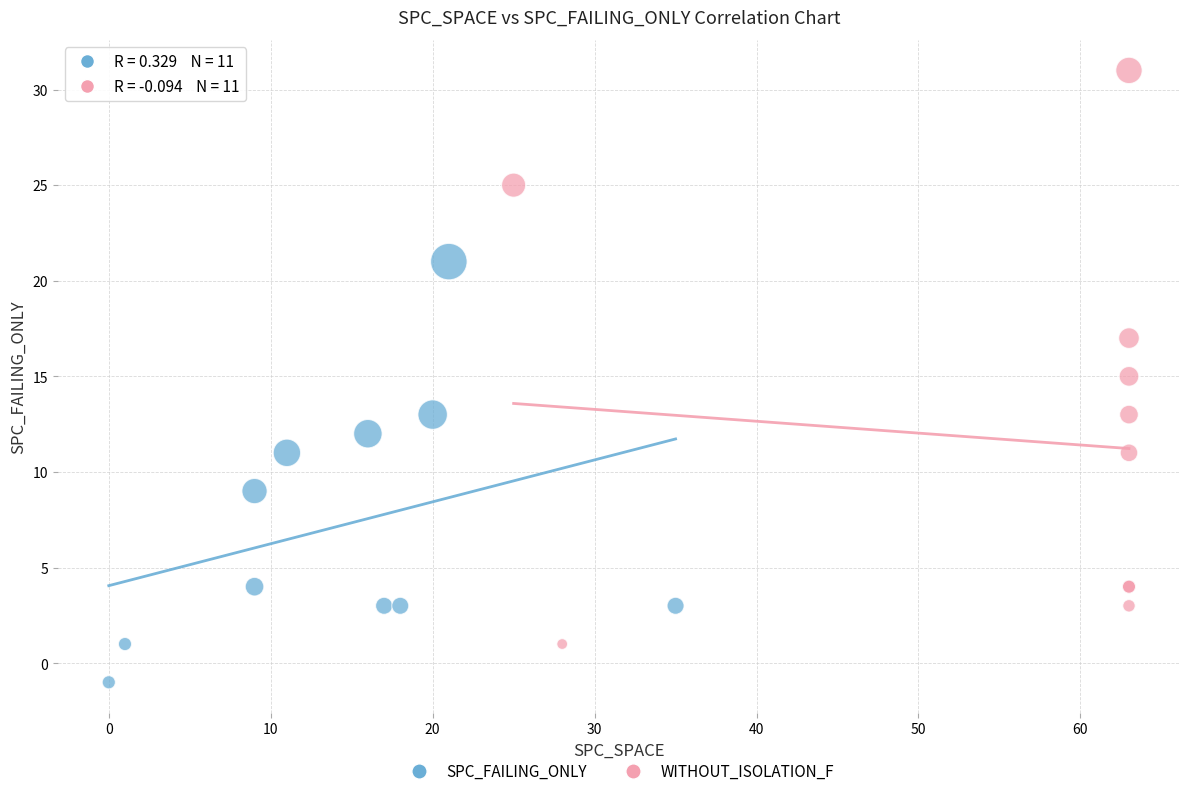

Which series has the widest spread of Y values?

WITHOUT_ISOLATION_F